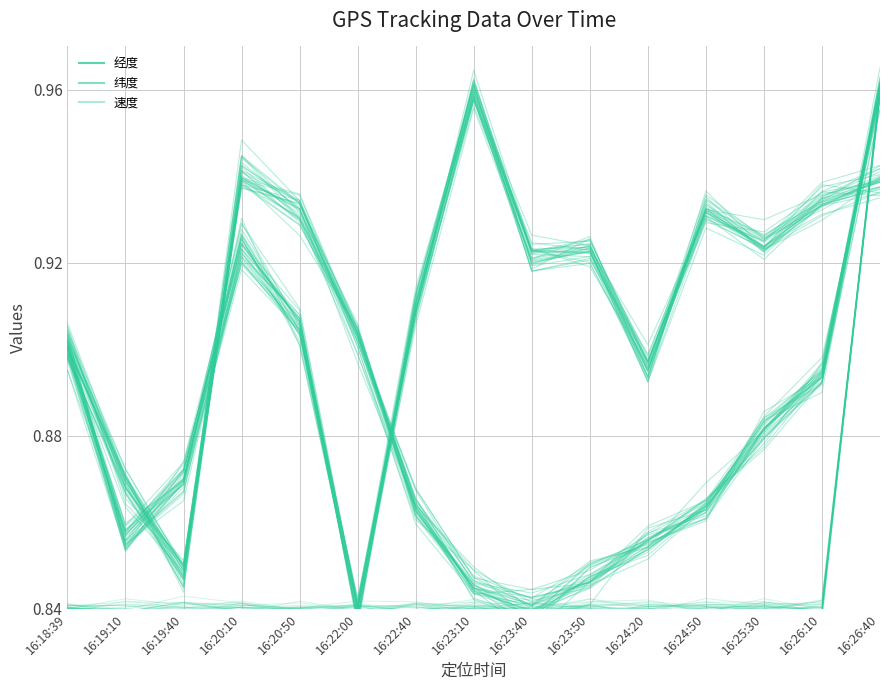

Is it true that 速度 equals 0.8 at 16:23:50?

True